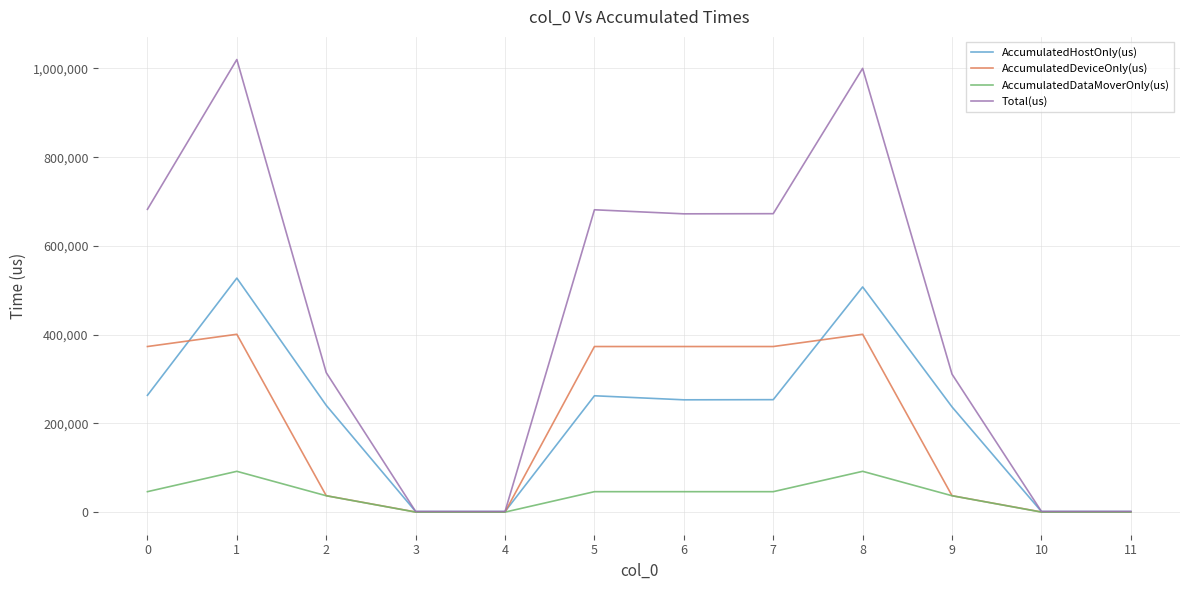

At which category is the sum across all series the highest?

1